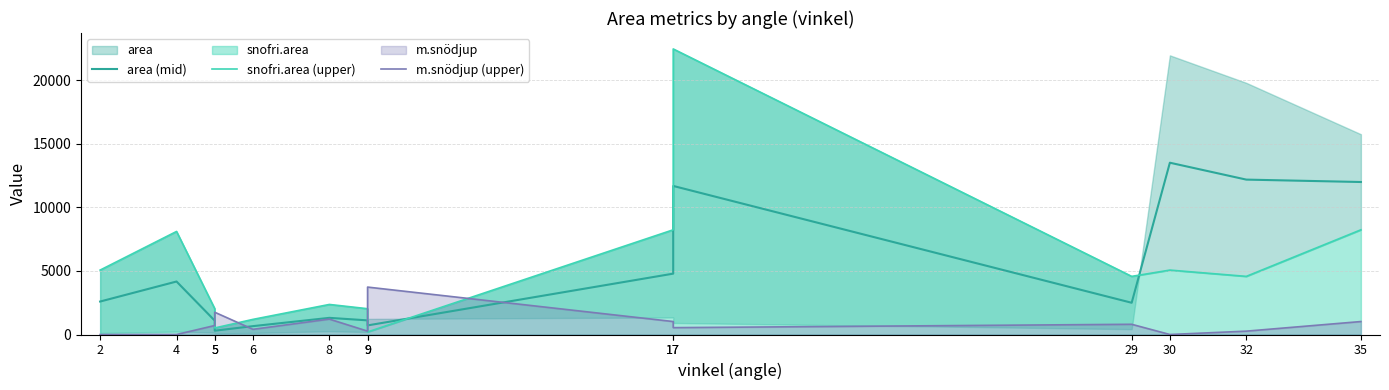

True or false: snofri.area (upper) and m.snödjup (upper) intersect in this chart.

True